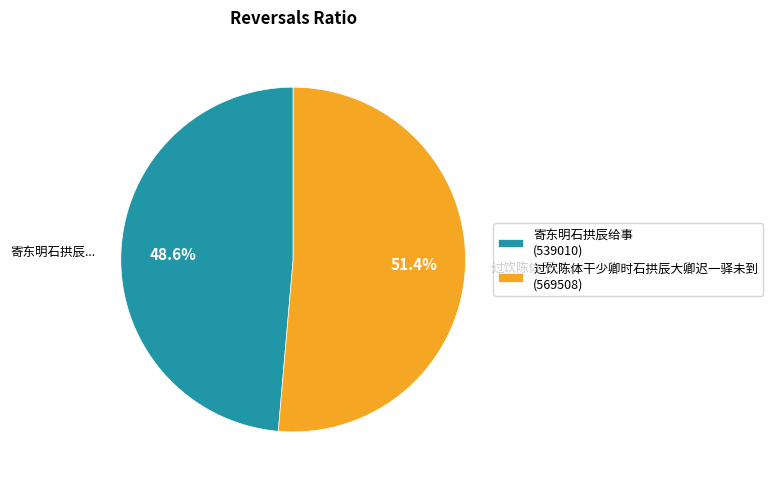

The 寄东明石拱辰给事 slice represents 49% of the pie. True or false?

True